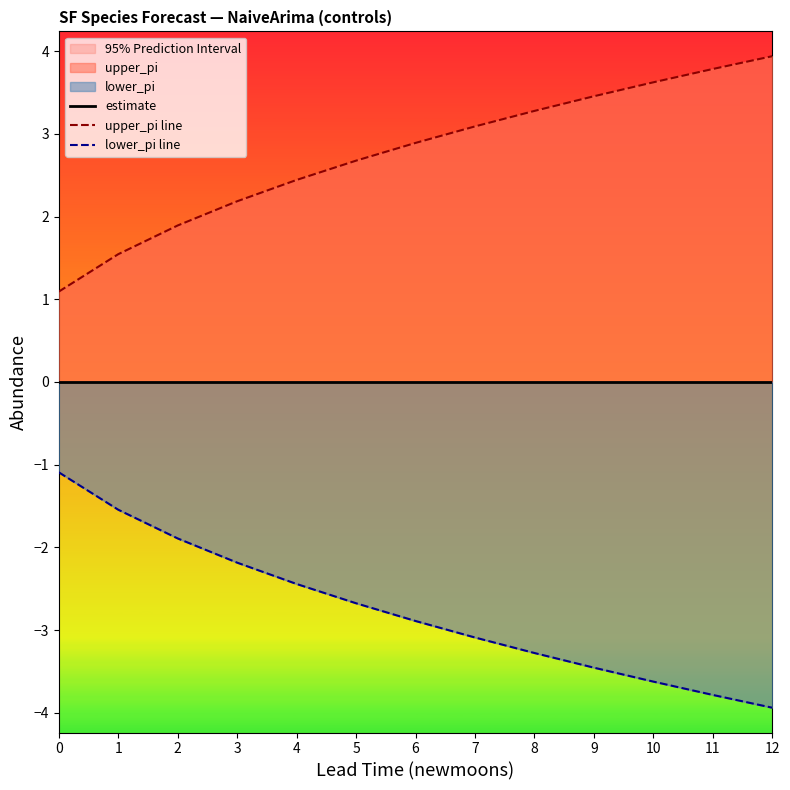

What is the greatest value displayed?

3.9